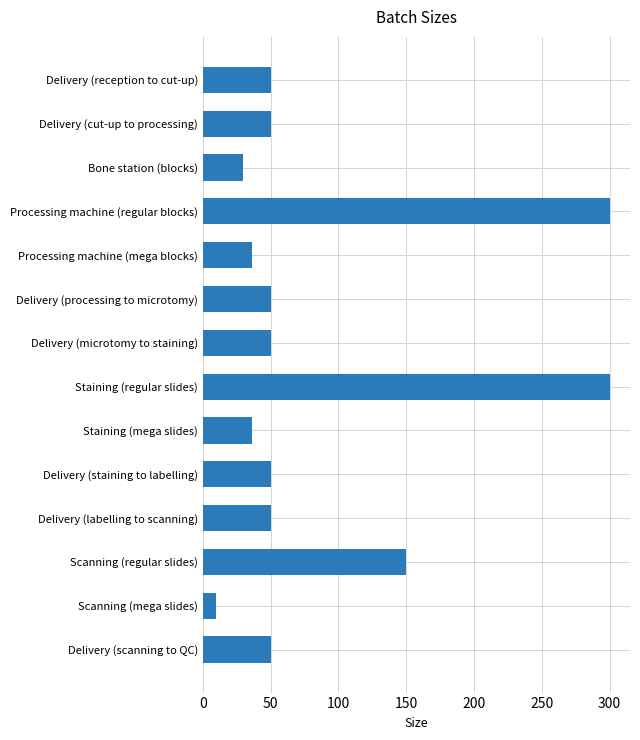

What value does the data have at Staining (regular slides)?

300